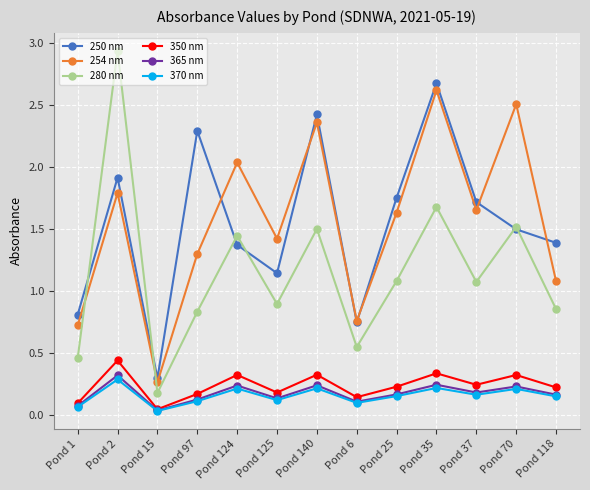

At which label does 250 nm reach its peak?

Pond 35